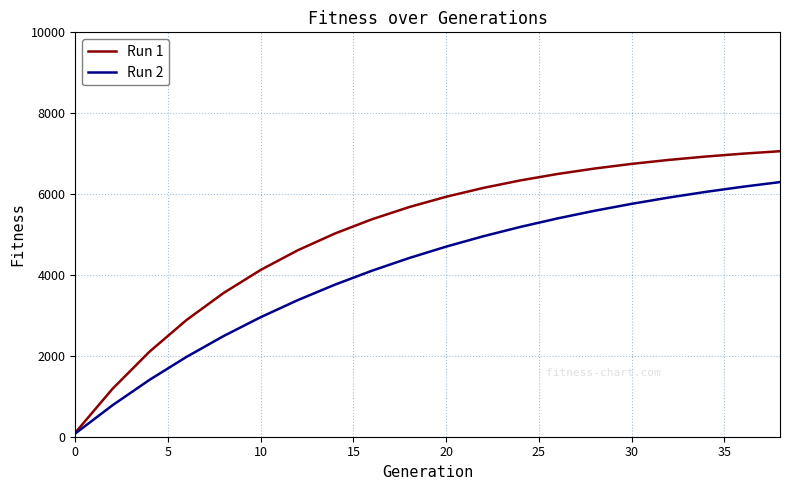

What is the difference between the maximum and minimum values in the Run 1 series?

6960.3